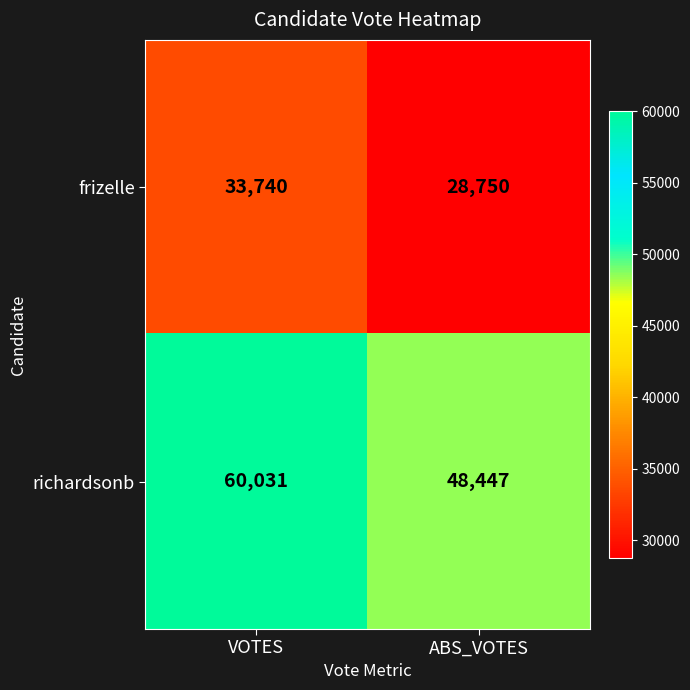

Rank the series by their maximum value, from highest to lowest.

richardsonb, frizelle